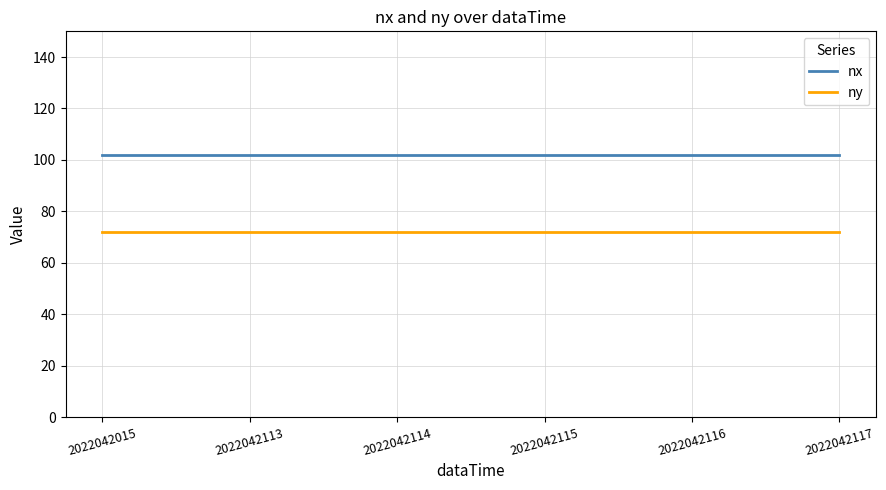

The value of nx at 2022042116 is 44. True or false?

False